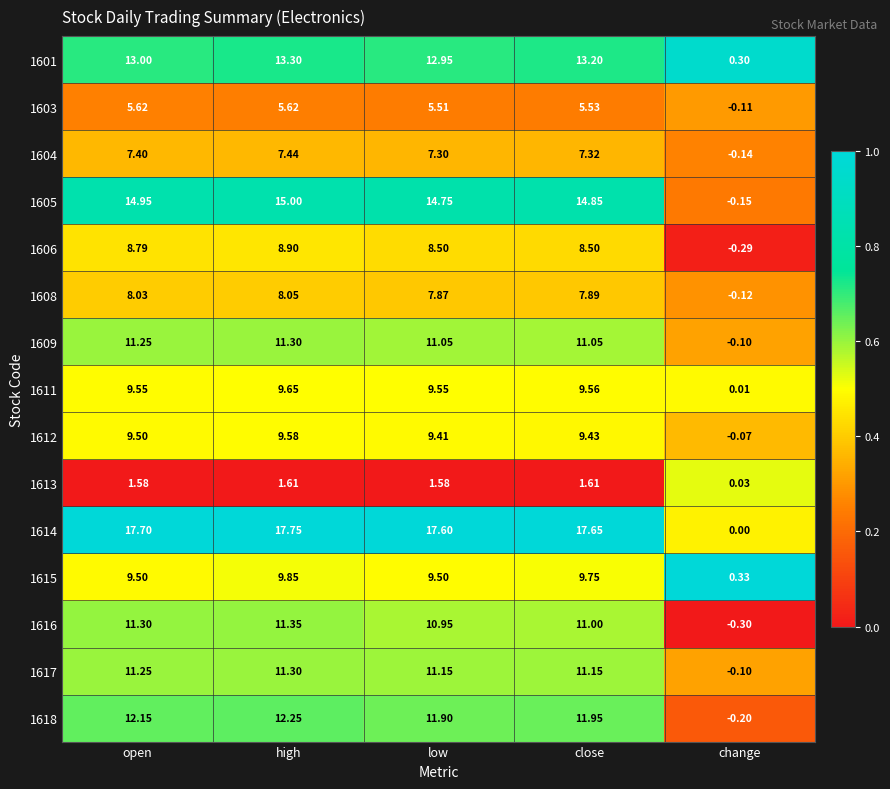

Between high and close, which series saw the biggest shift?

1606